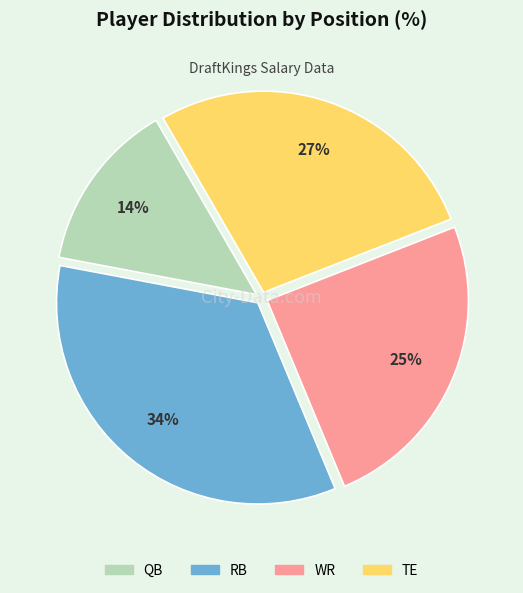

Does QB represent more than half of the total?

No